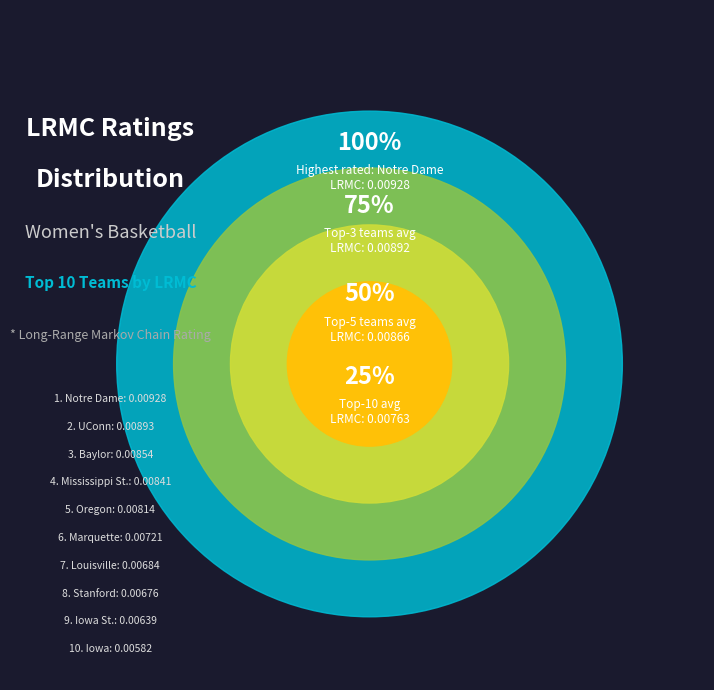

What percentage is NOT represented by Notre Dame?

87.8%